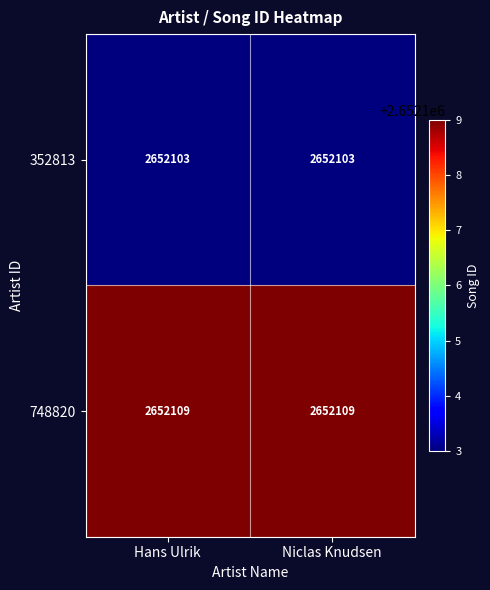

What is the approximate value of 352813 at Hans Ulrik?

2652103